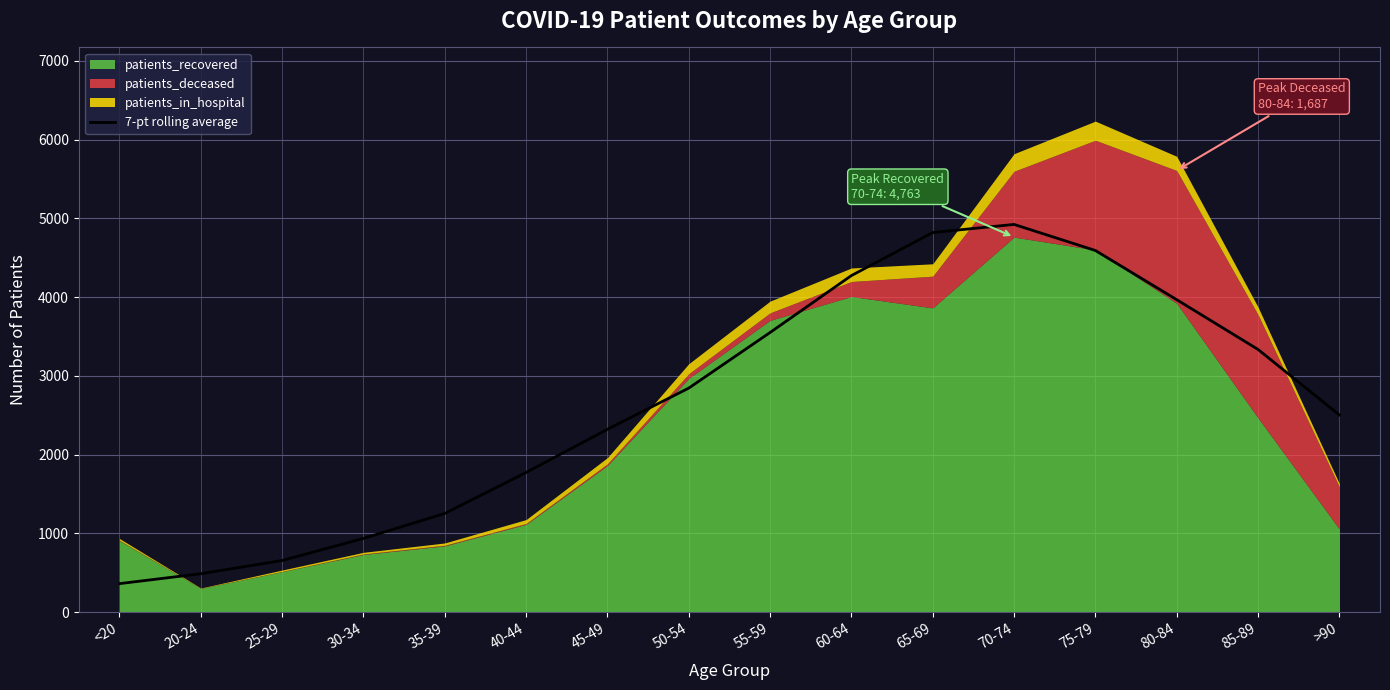

What is the maximum value for 7-pt rolling average?

4923.9